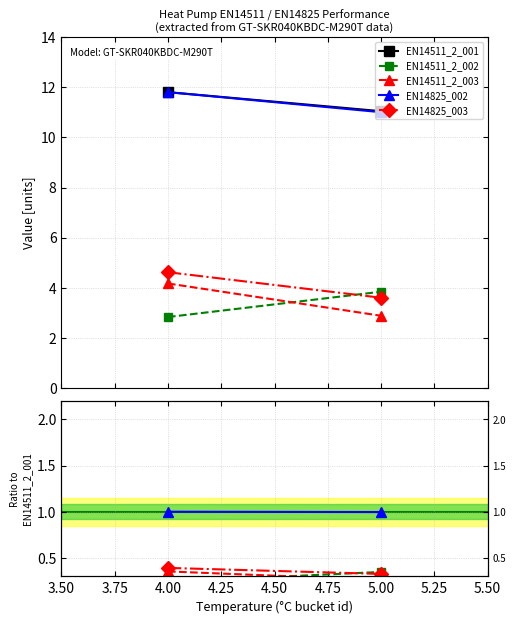

Is the value of EN14825_002 at 4.00 greater than the value of EN14511_2_001 at 5.00?

No